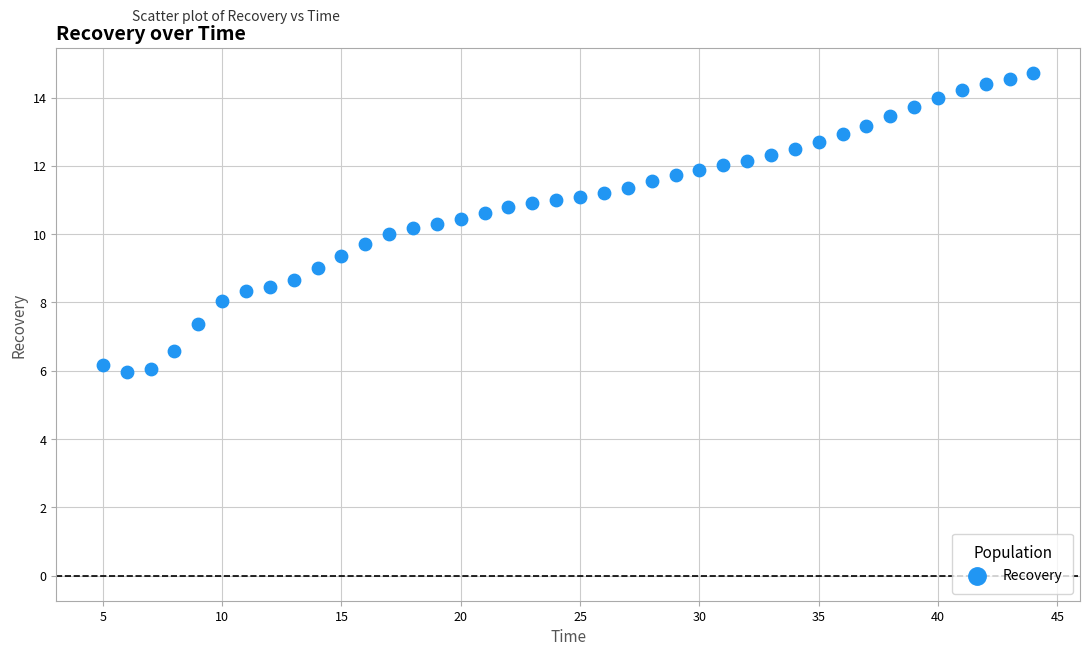

What is the range of Y values (max minus min)?

8.7